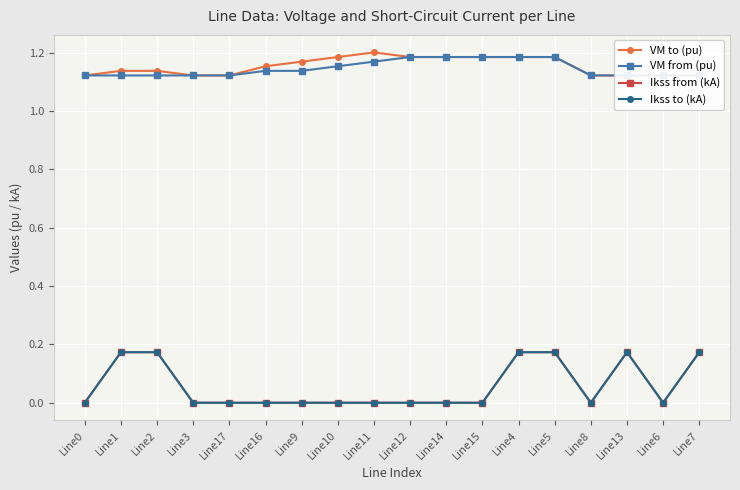

Where is VM to (pu) nearest to the value 1?

Line8